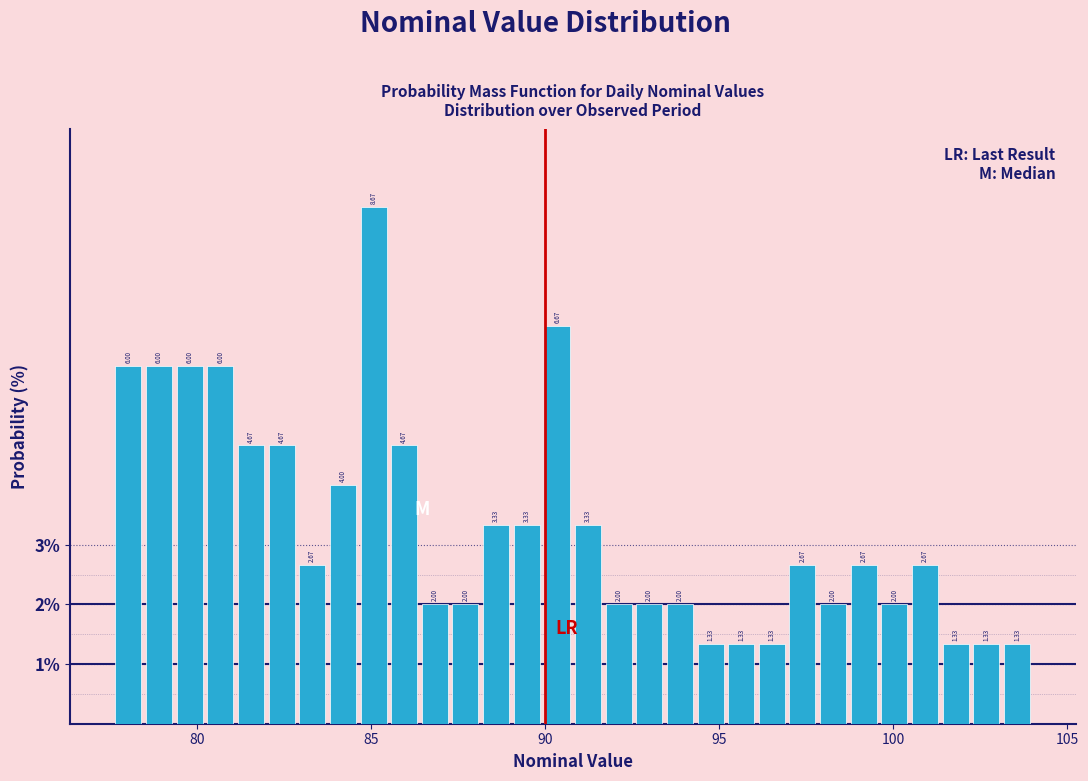

Around what value on the x-axis is the tallest bar? Give the approximate position of its centre, as read against the axis.

85.0